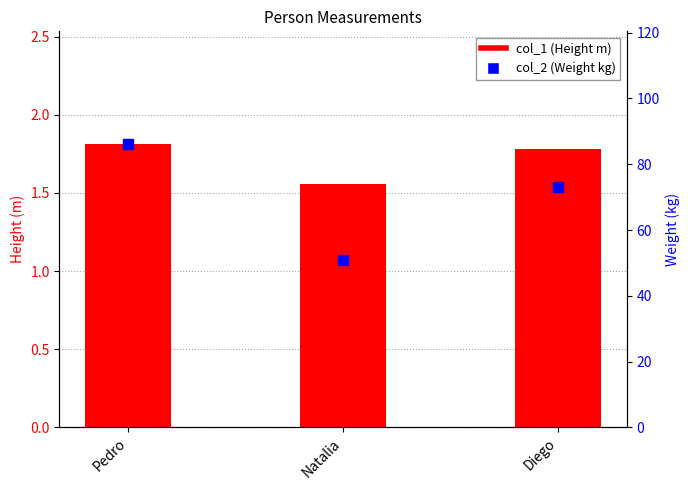

At how many categories does at least one series exceed 13?

3